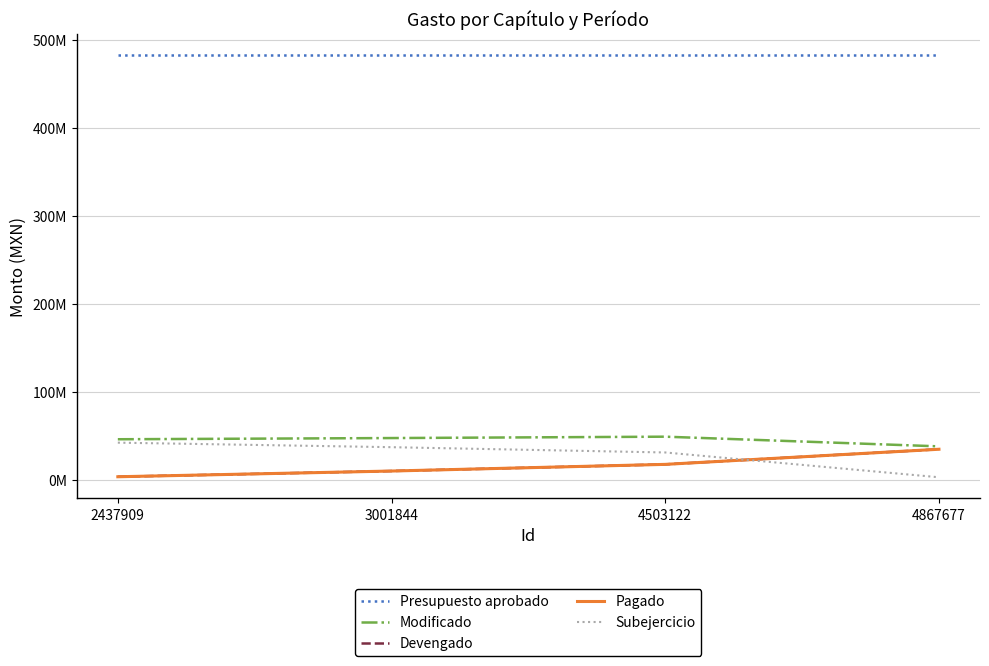

Does the chart have visible grid lines?

Yes